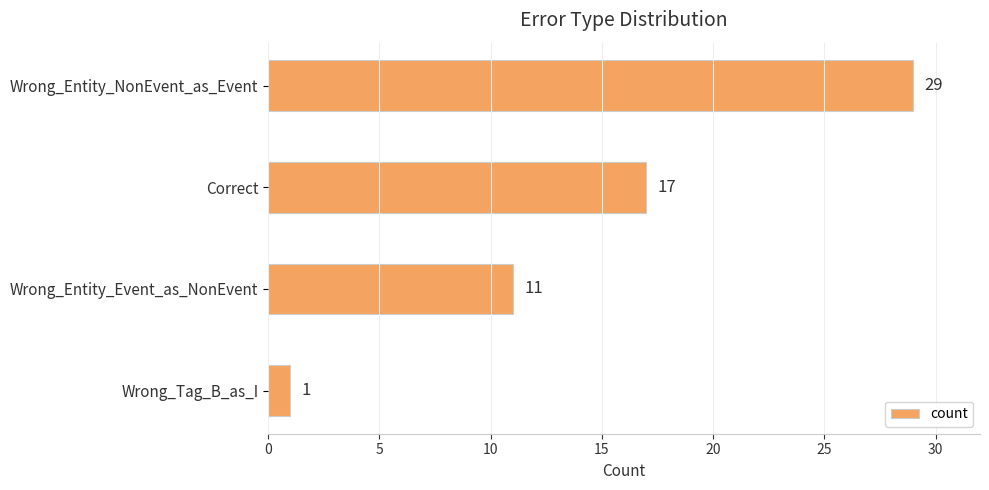

Is it true that the value at Correct is 17?

True